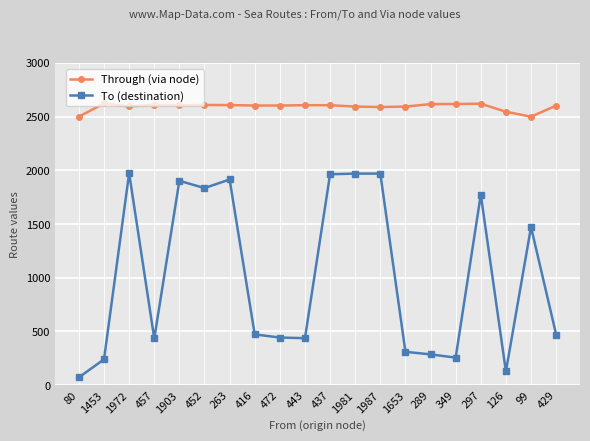

What is the value of the Through (via node) point at the 17th from the left?

2621